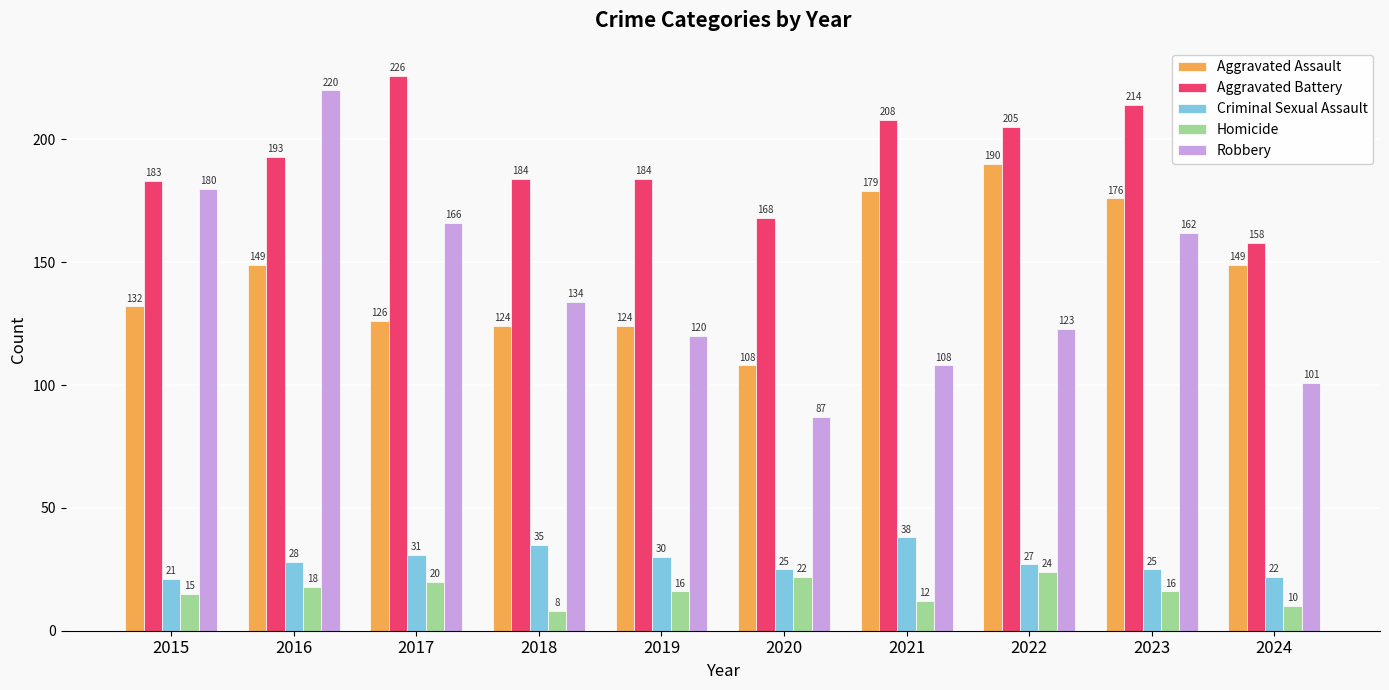

What is the difference between the Aggravated Assault values at 2024 and 2017?

23